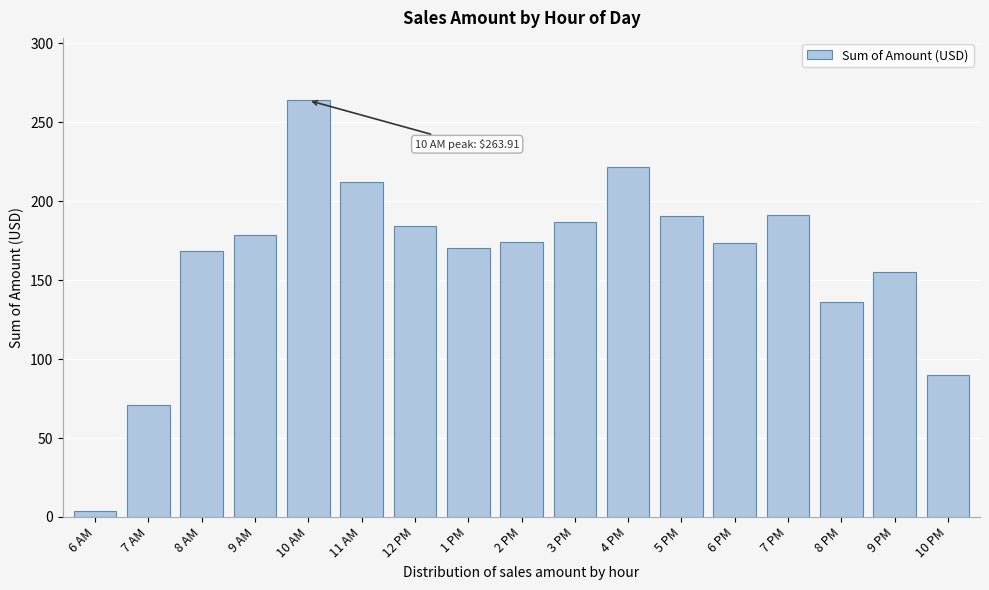

Where is the data nearest to the value 133?

8 PM